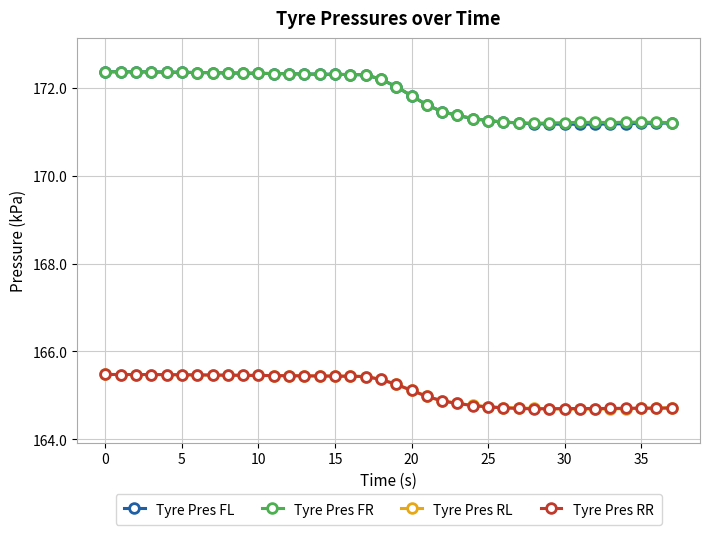

Which series has the largest range (max minus min)?

Tyre Pres FL